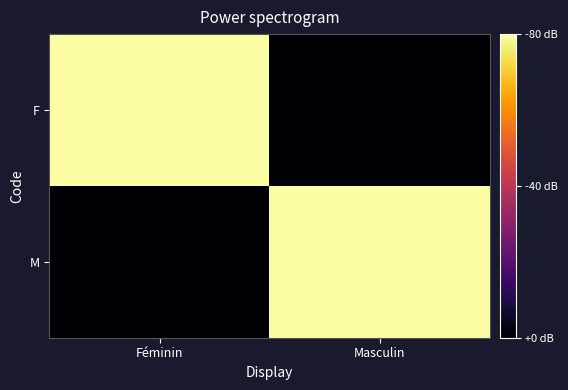

Rank the series by their maximum value, from highest to lowest.

F, M